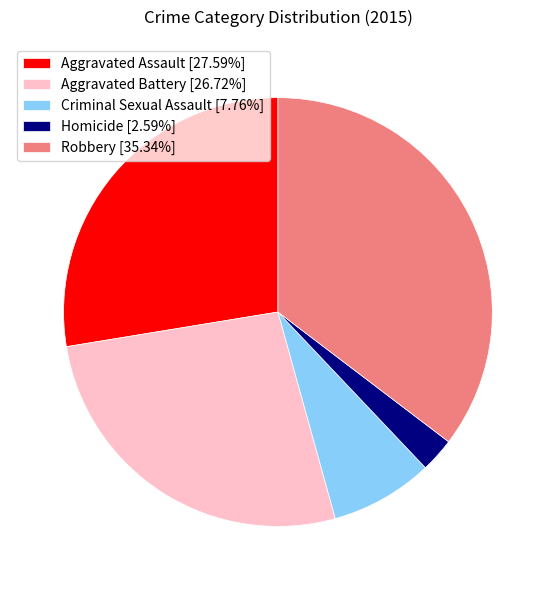

What is the largest slice in the pie chart?

Robbery